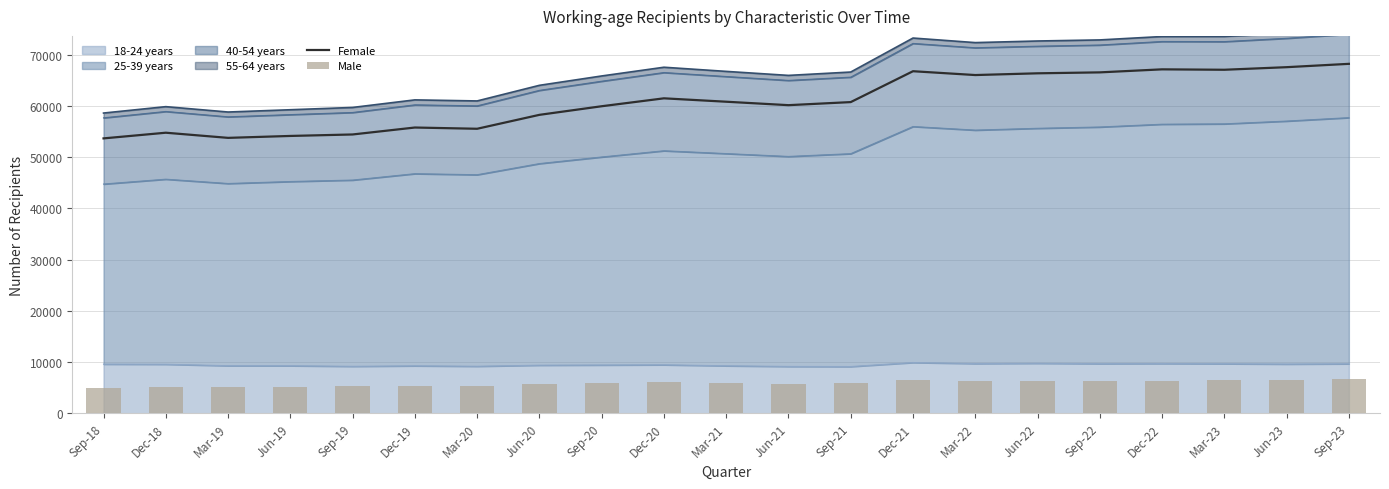

At which category does the chart reach its peak across all series?

Sep-23